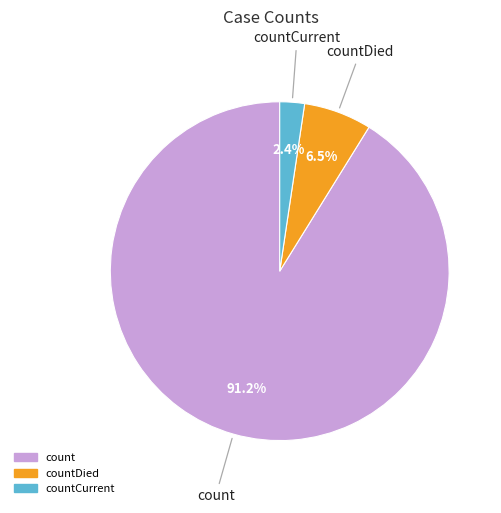

How many slices are in this pie chart?

3